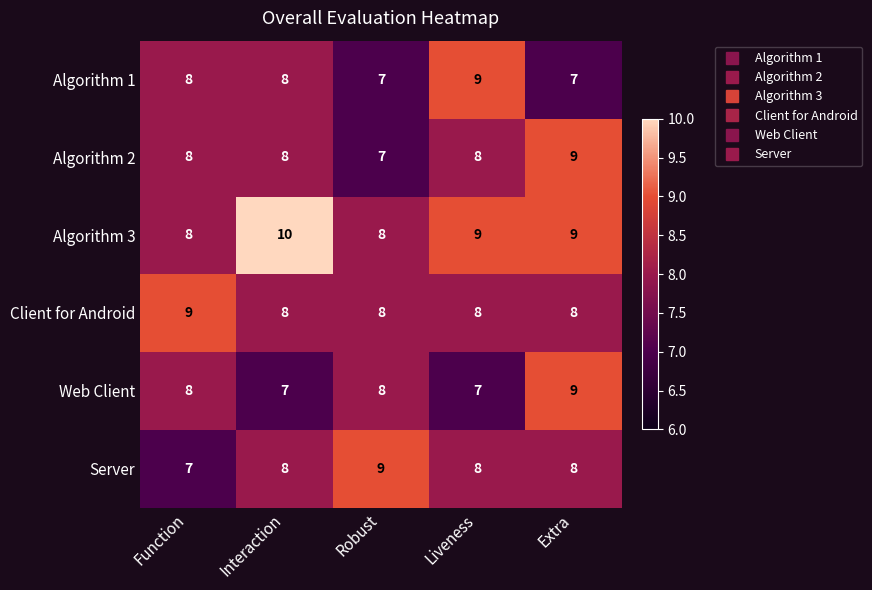

What is the sum of all Client for Android values?

41